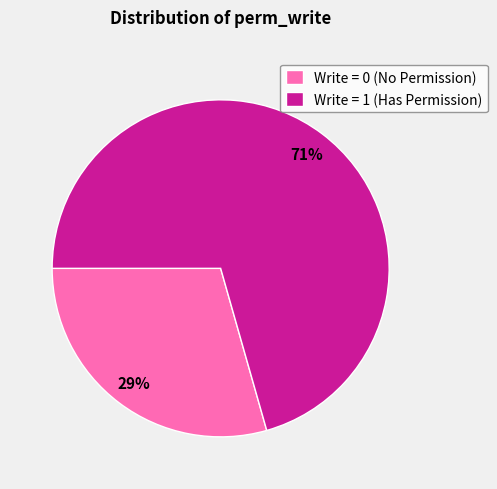

To the nearest percent, what is the combined percentage of Write = 0 (No Permission) and Write = 1 (Has Permission)?

100%